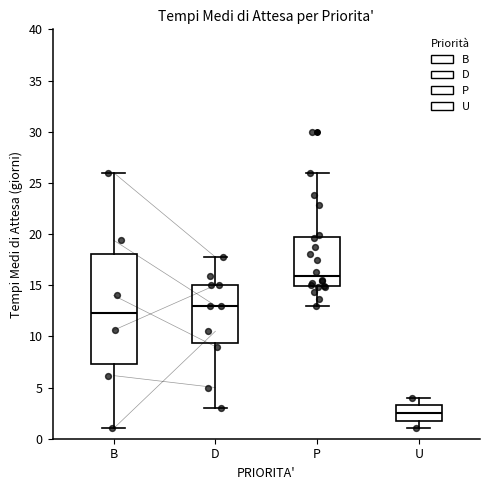

Where is the upper edge of the box for P on the y-axis? The values are not printed on the chart, so give them approximately, as read against the axis.

19.5